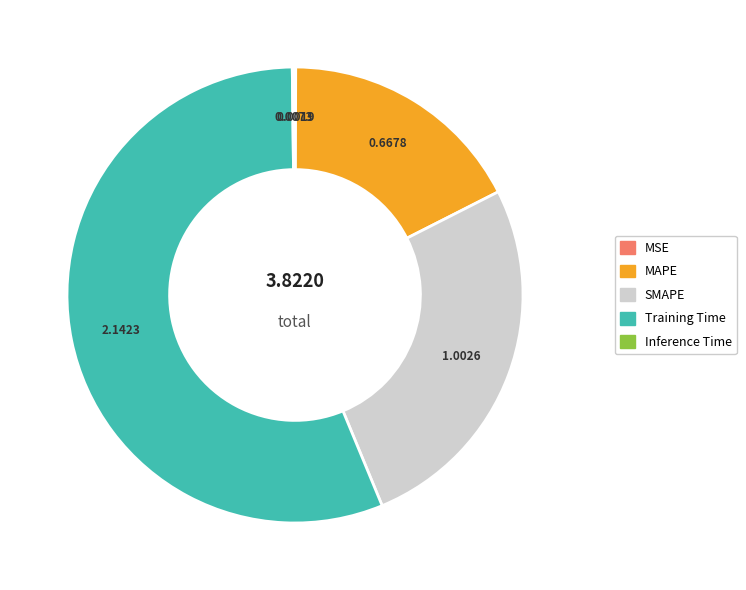

Which category has the biggest portion of the pie?

Training Time